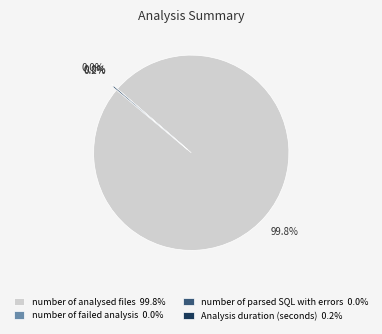

Count the number of slices in the pie.

4